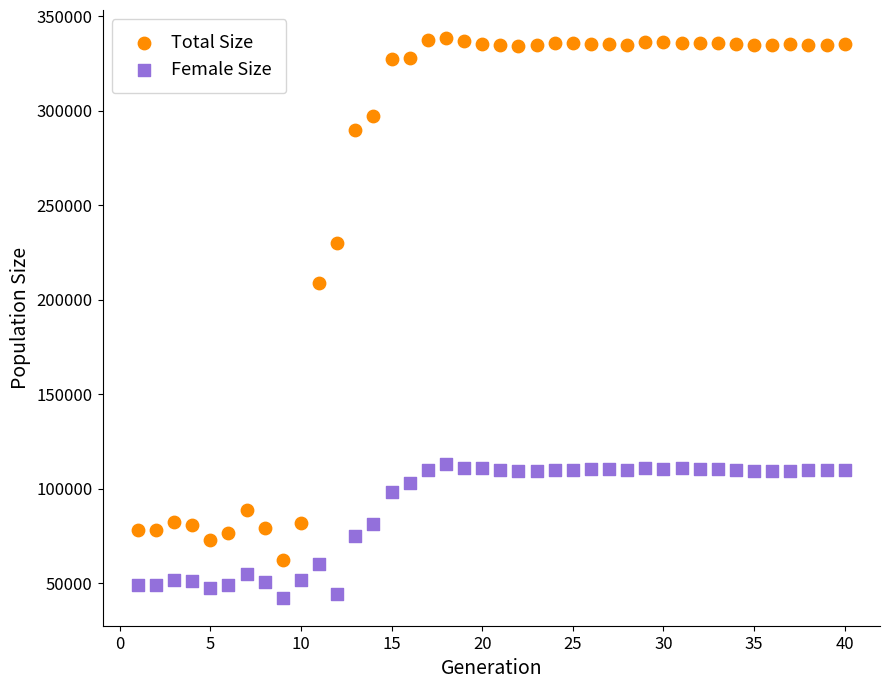

Which series contains the highest Y value?

Total Size